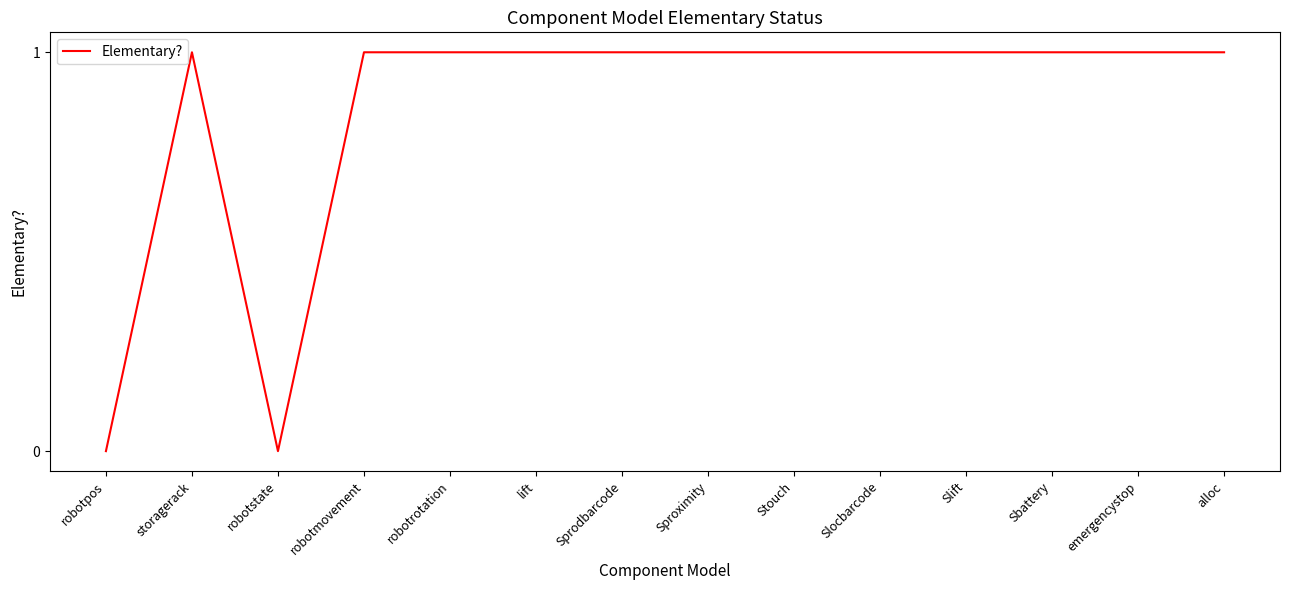

What is the ratio of the value at Sprodbarcode to the value at Slift?

1.0